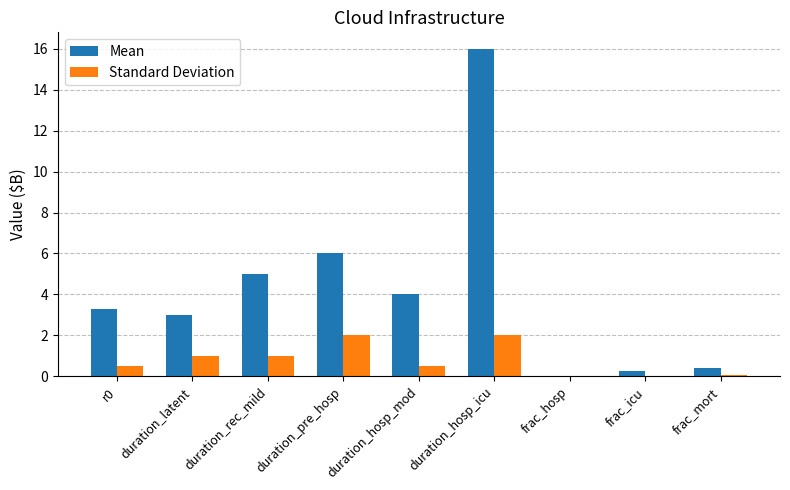

How many data points does each series have?

9